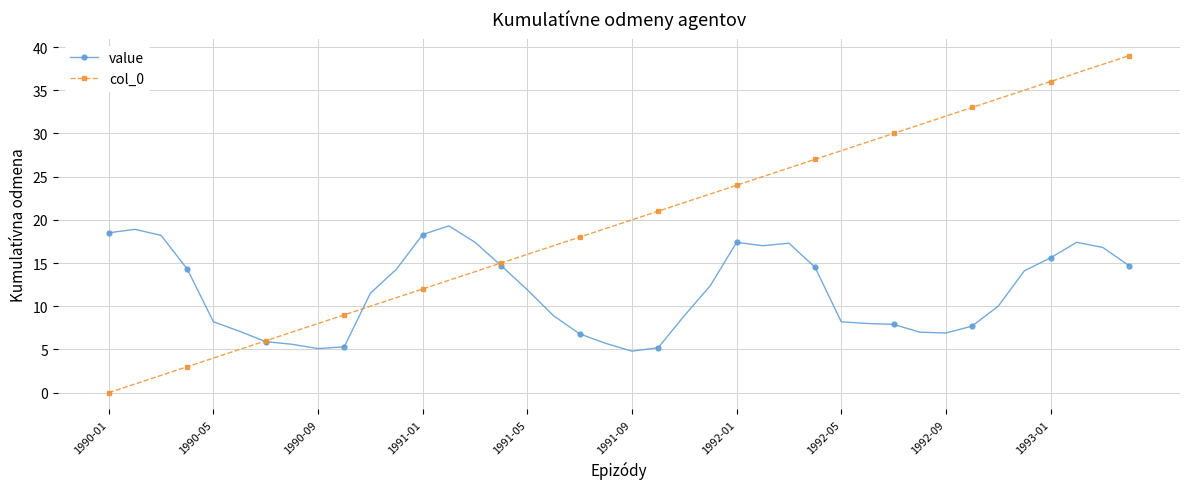

Which series has the widest spread of values?

col_0